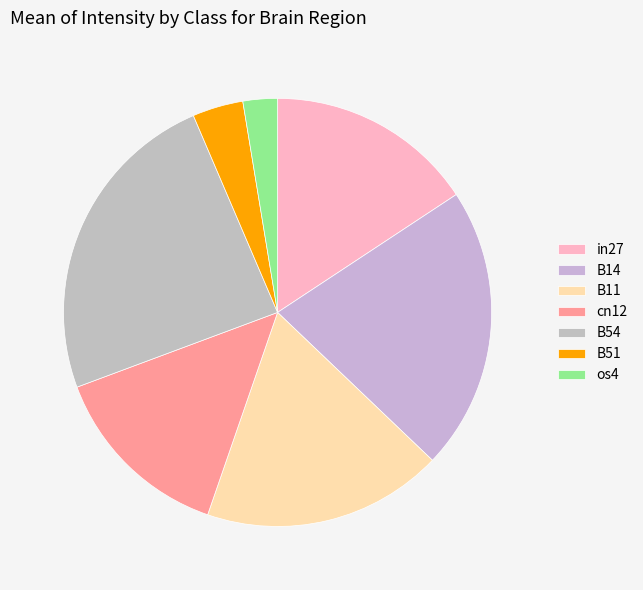

Does B14 account for over 50% of the chart?

No